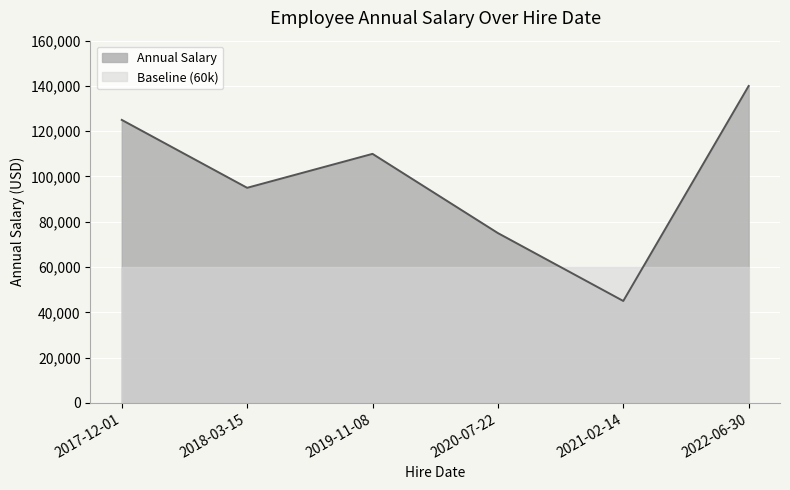

Between 2022-06-30 and 2019-11-08, which is larger?

2022-06-30